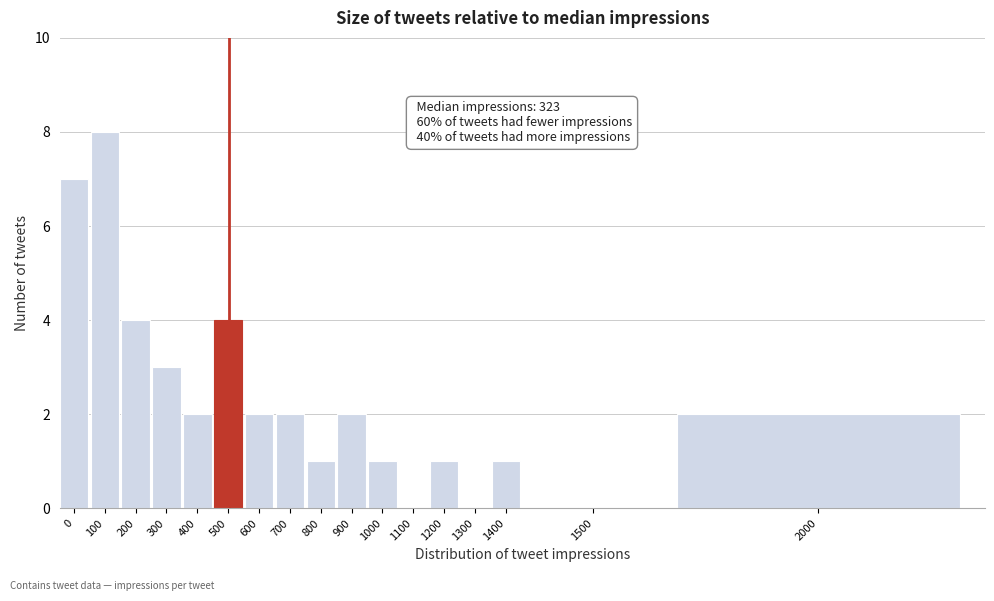

Reading left to right, extract all data points from this chart.

0=7	100=8	200=4	300=3	400=2	500=4	600=2	700=2	800=1	900=2	1000=1	1100=0	1200=1	1300=0	1400=1	1500=0	2000=2